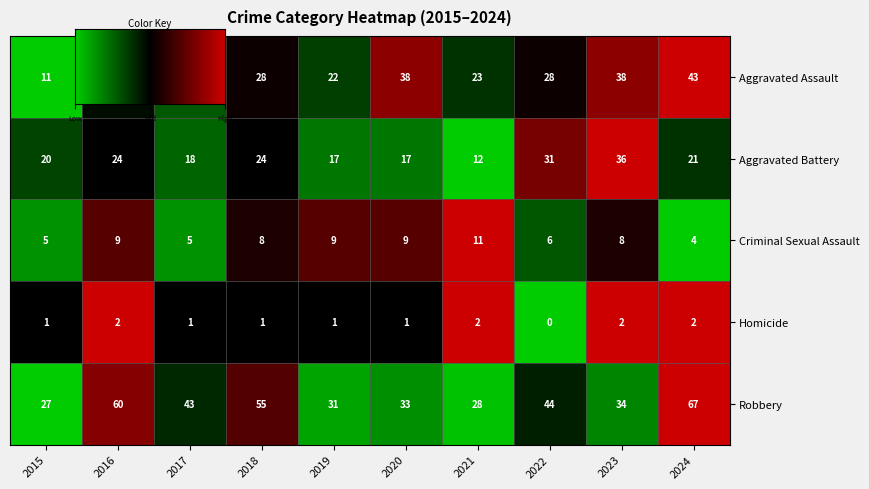

What is the difference between the Criminal Sexual Assault values at 2015 and 2023?

3